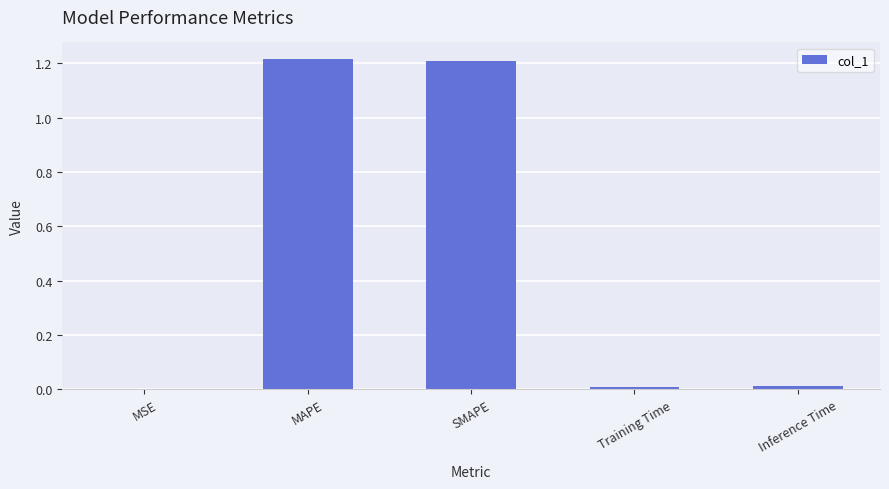

Which has a higher value, MAPE or Inference Time?

MAPE